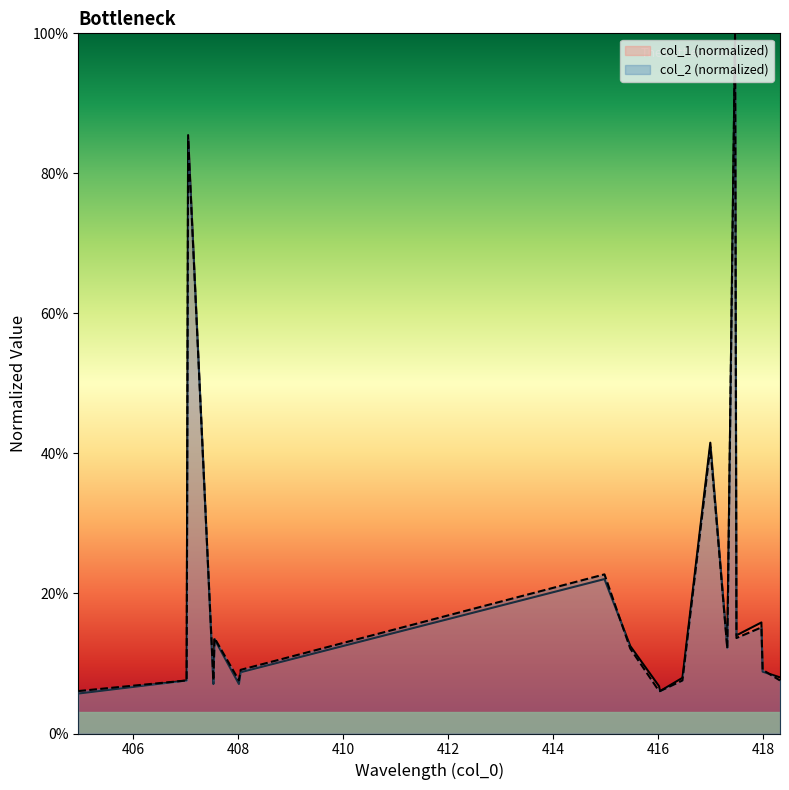

What is the sum of the col_2 values at 417.47076 and 415.47314?

1.1